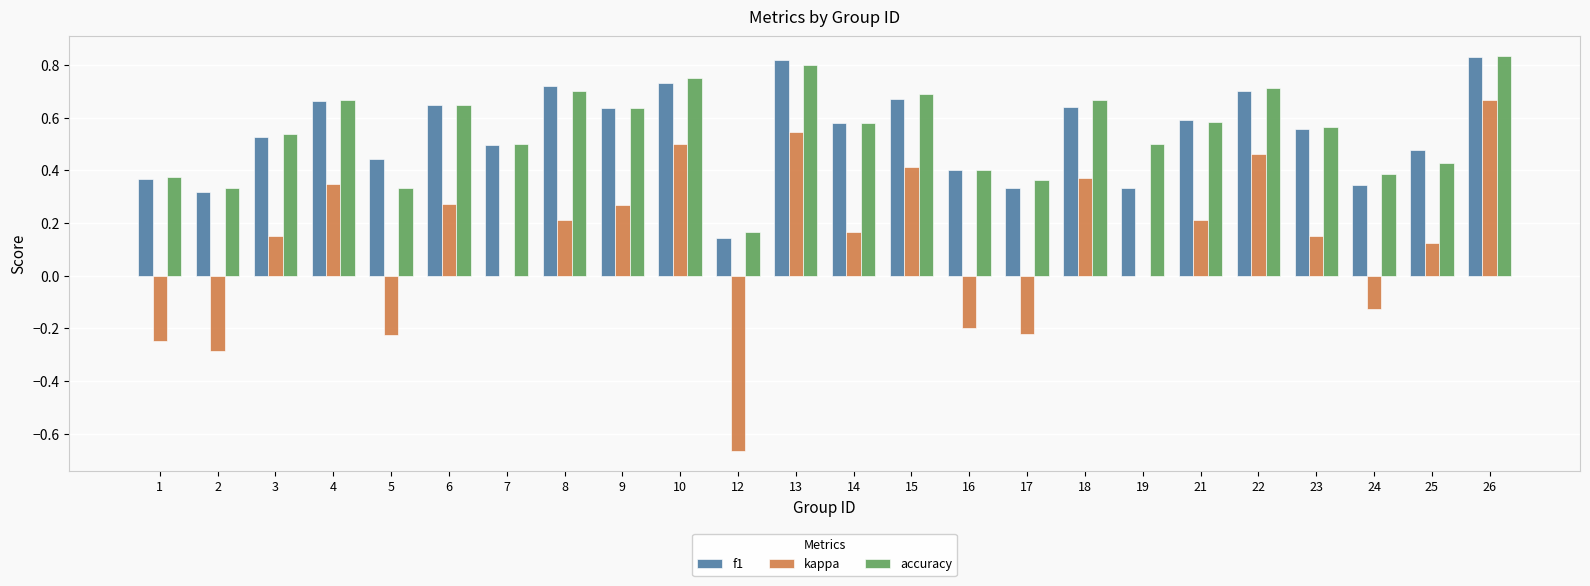

The accuracy series shows 1.0 at 21. True or false?

False